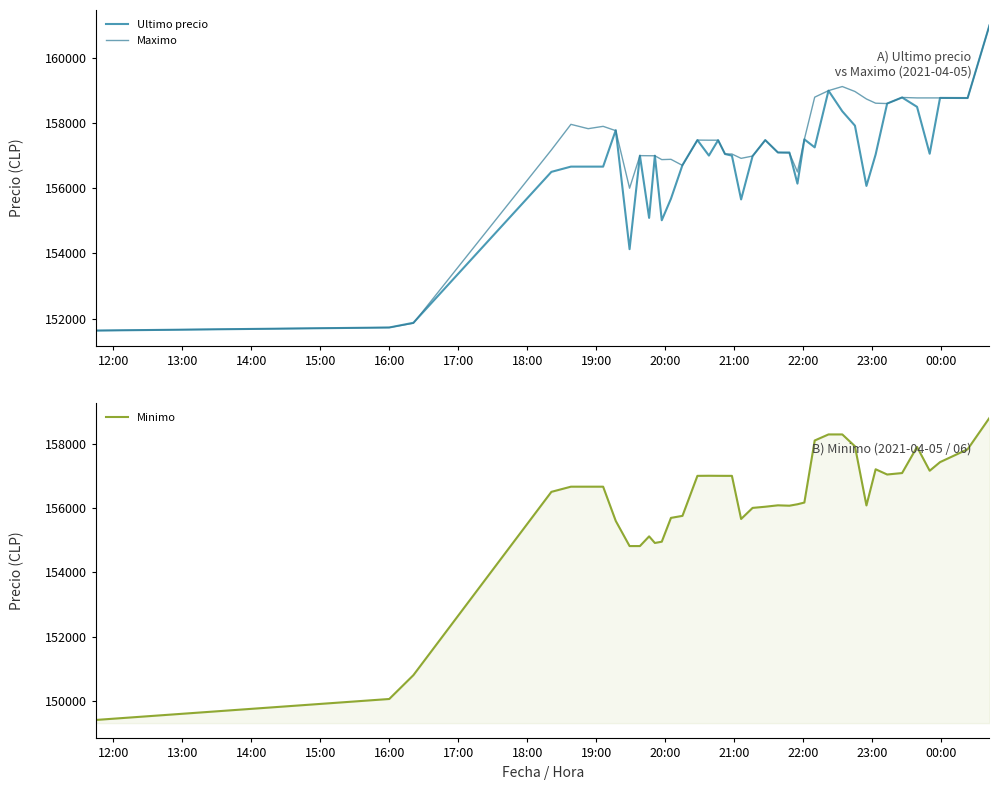

What is the minimum value for Ultimo precio?

151633